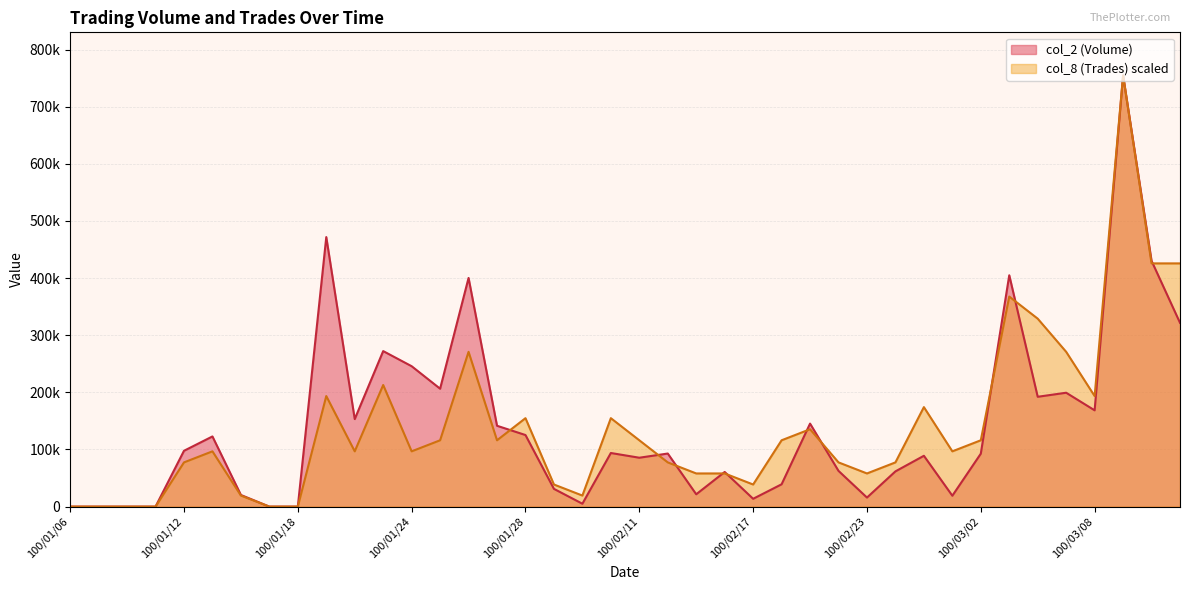

At which label does col_2 (Volume) reach its peak?

100/03/09